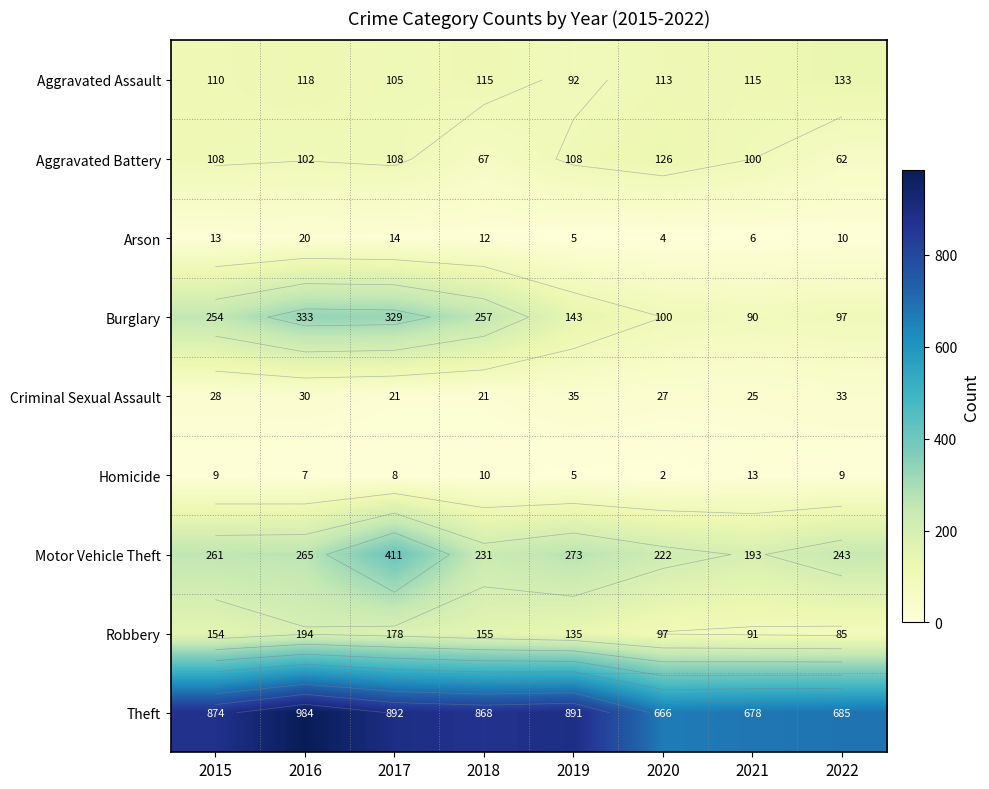

What is the sum of all Arson values?

84